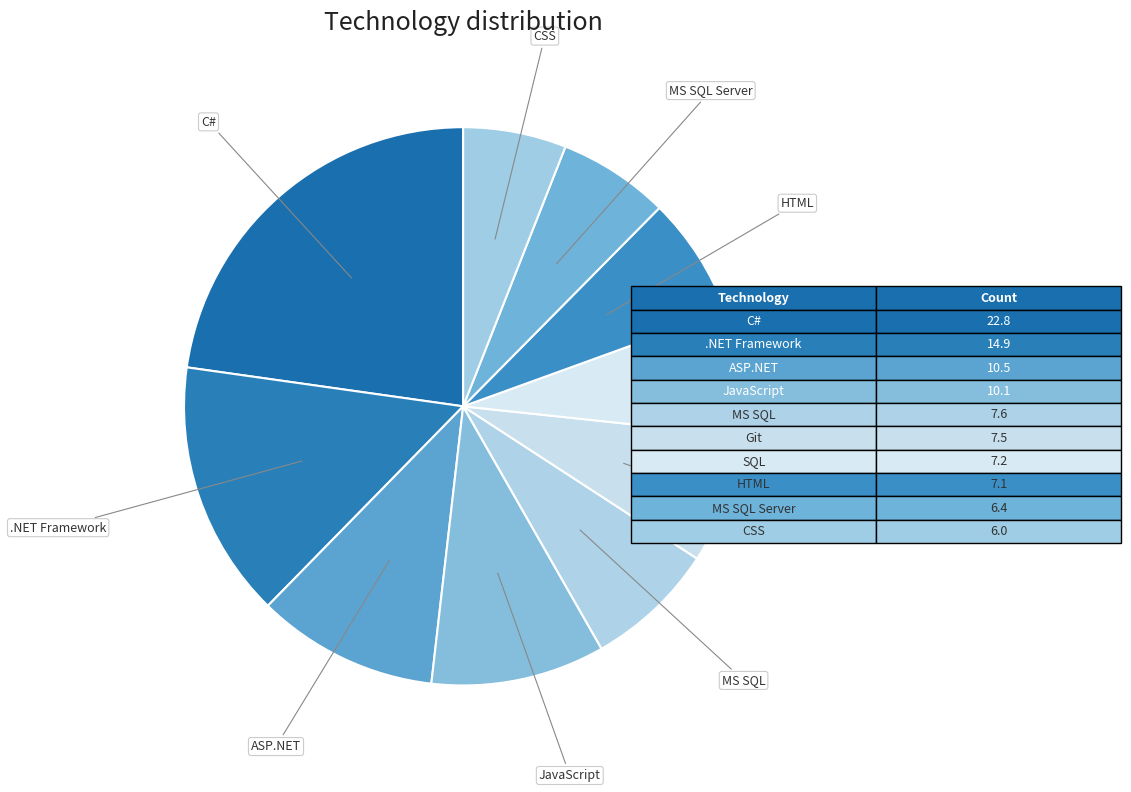

What is the largest slice in the pie chart?

C#